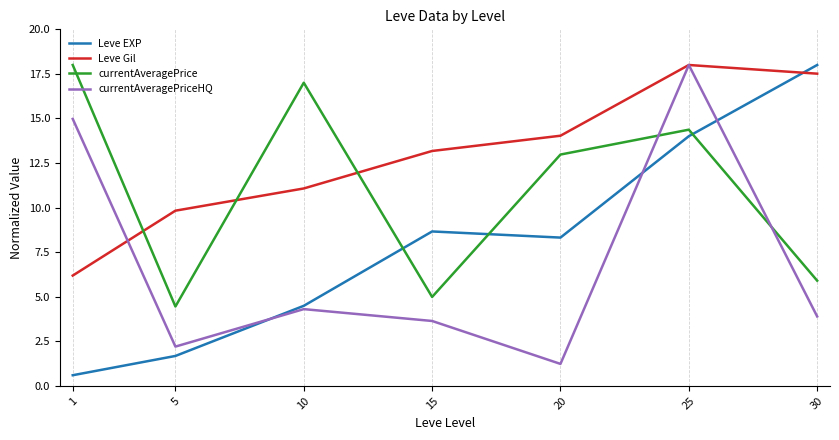

How many categories are shown in the chart?

7